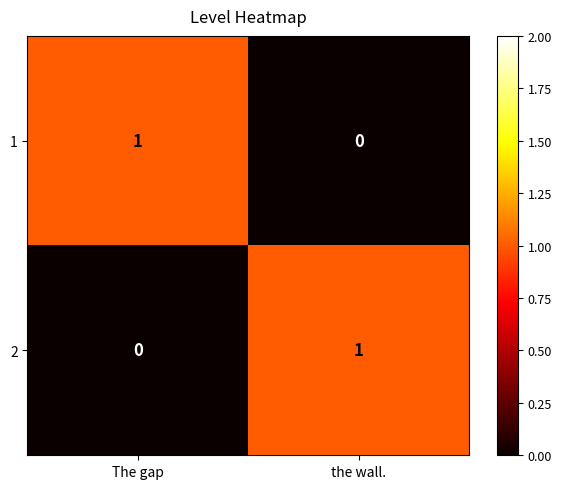

True or false: 2 has a value of 1 at the wall..

True